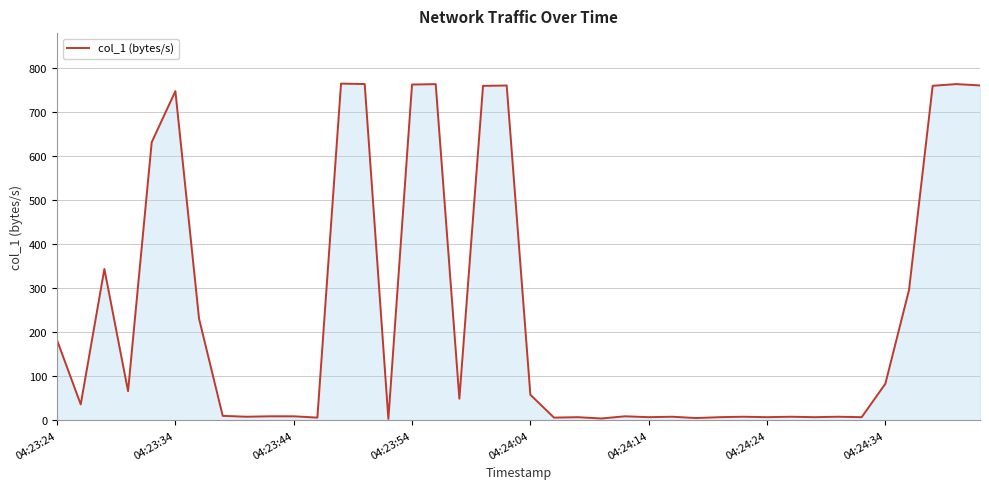

What is the greatest value displayed?

764.6